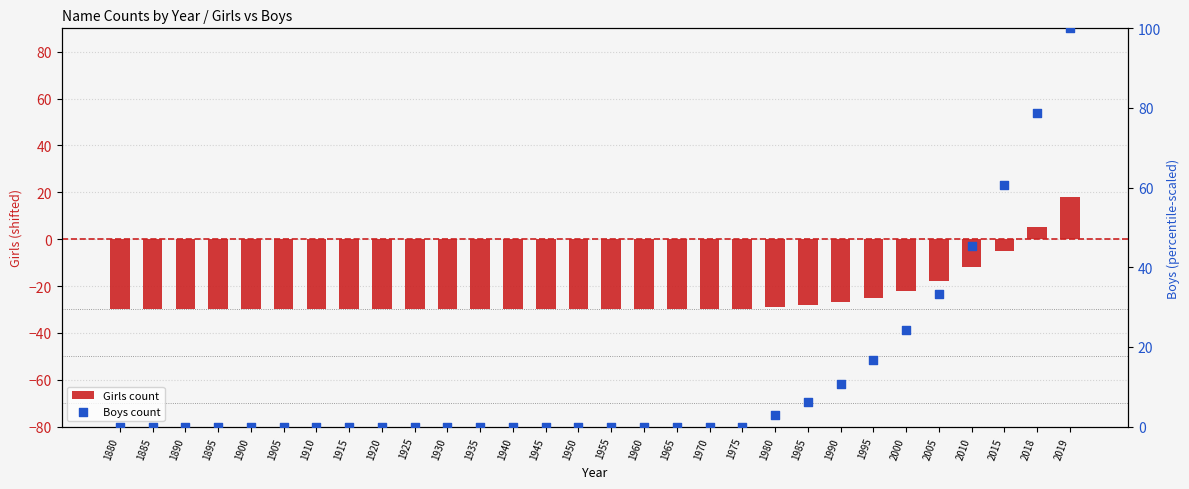

At which category is the sum across all series the highest?

2019